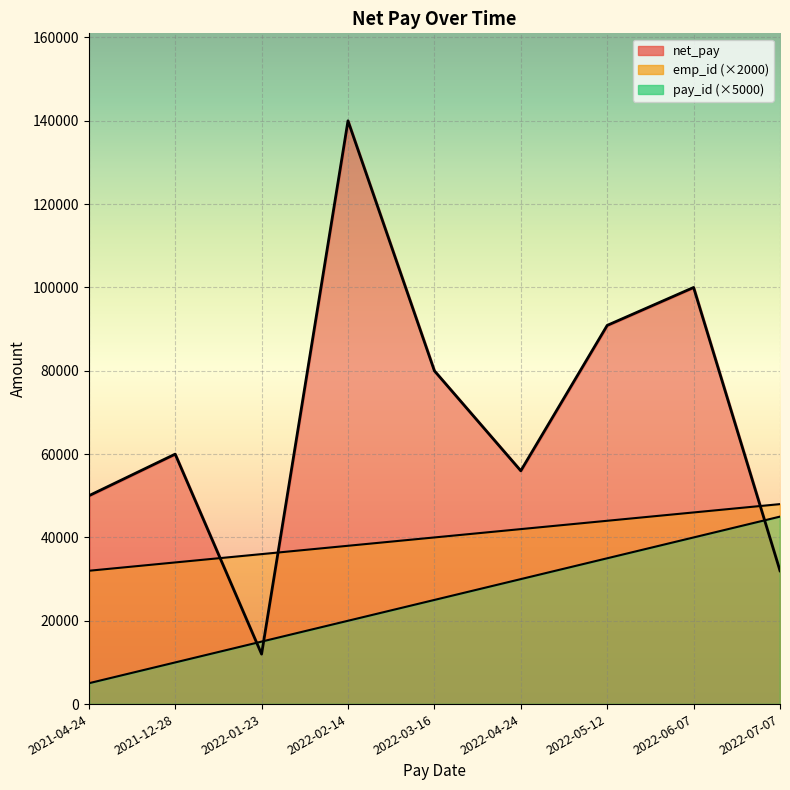

Where is the first local maximum for net_pay?

2021-12-28